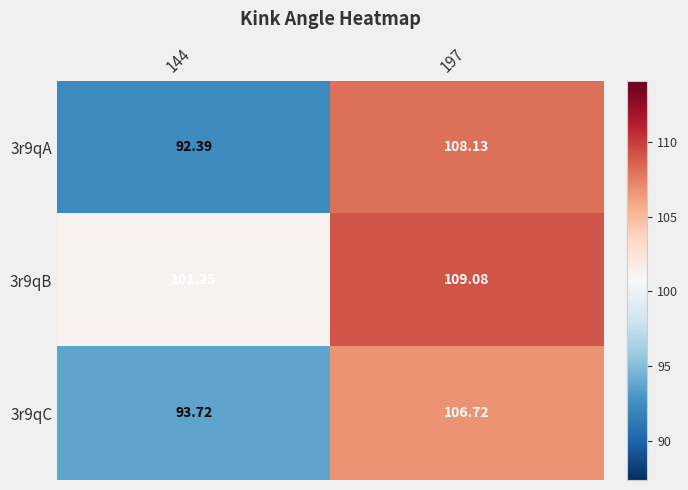

Which series changed the most between 144 and 197?

3r9qA